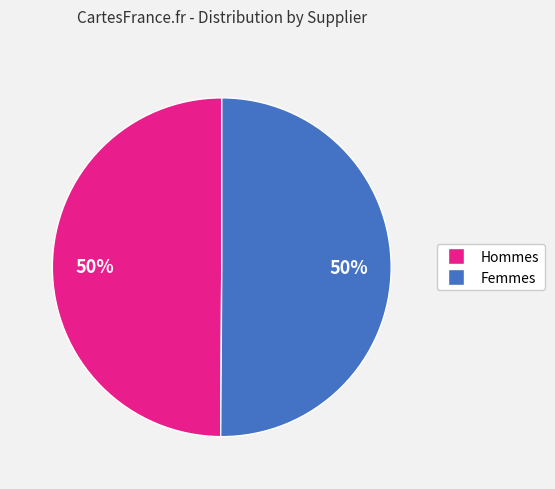

To the nearest percent, what is the difference between the largest and smallest slice percentages?

0%